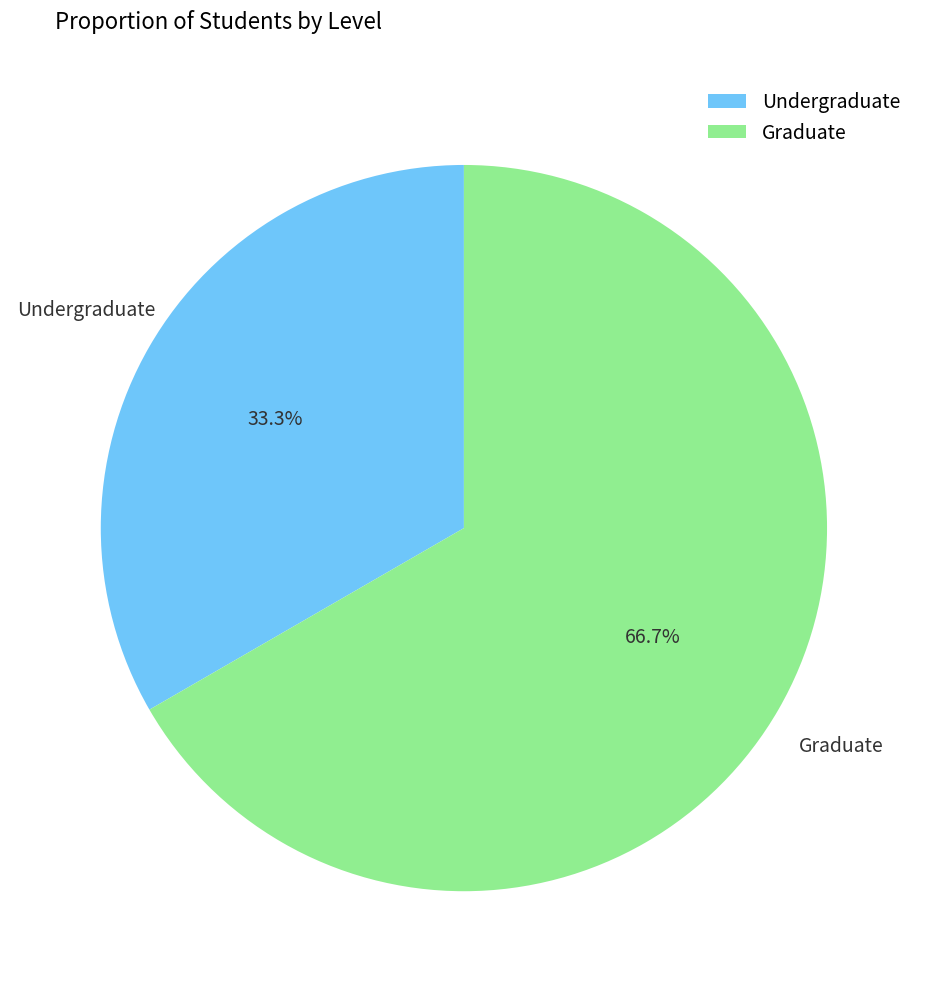

To the nearest percent, what portion does Graduate represent?

67%